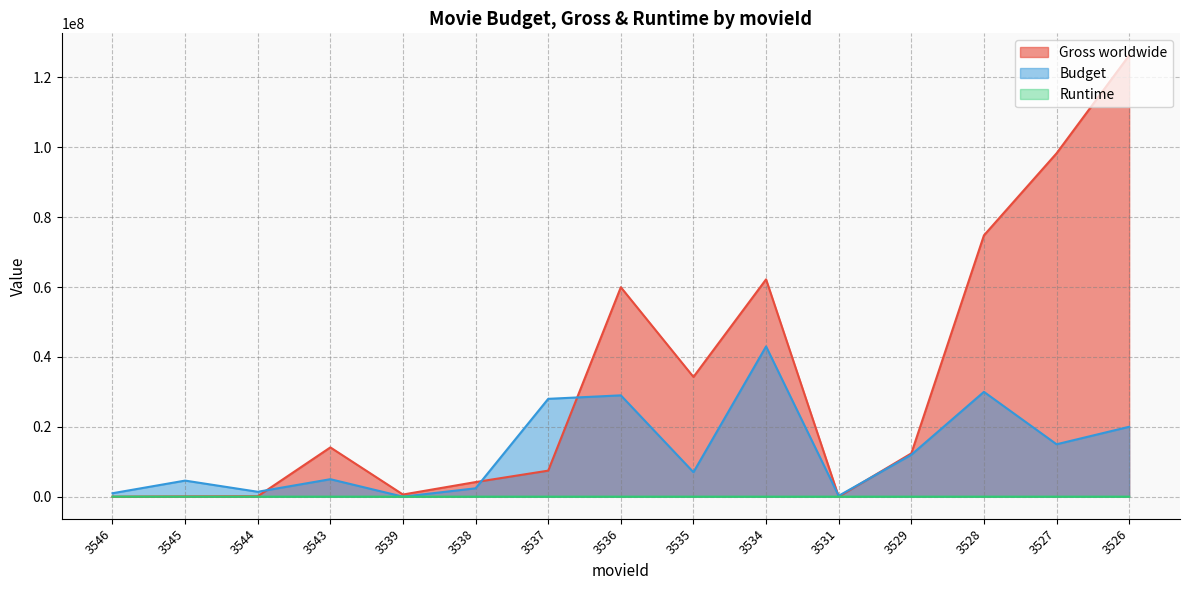

Reading left to right, transcribe all the data shown in this chart.

Gross worldwide: 0	70745	115103	14099953	612433	4177818	7450414	59945183	34266679	62198945	0	12383416	74787599	98268458	126297830
Budget: 980000	4600000	1400000	5000000	0	2394000	28000000	29000000	7000000	43000000	250000	12000000	30000000	15000000	20000000
Runtime: 134	124	87	110	108	96	89	128	102	103	87	122	132	107	124